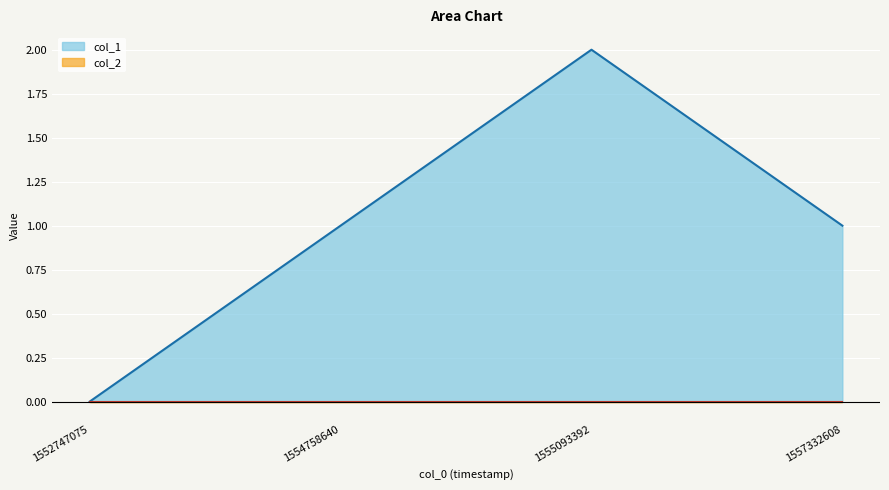

How many lines are shown in the chart?

2